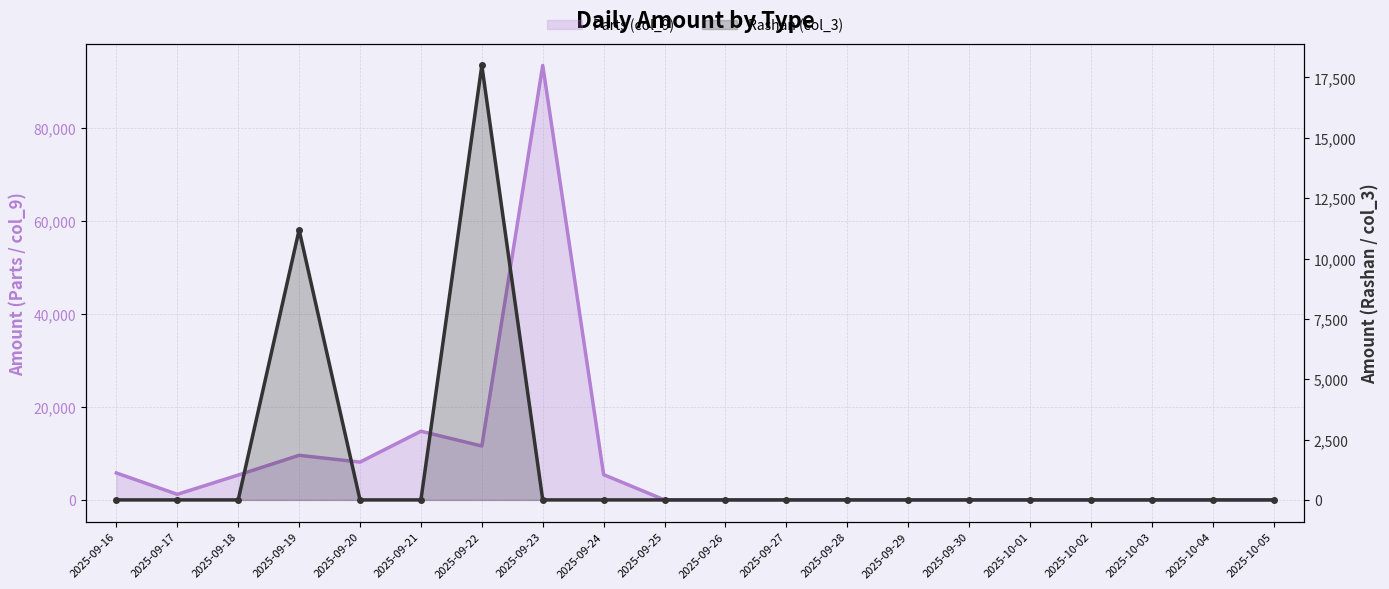

What is the label of the 7th point from the left?

2025-09-22